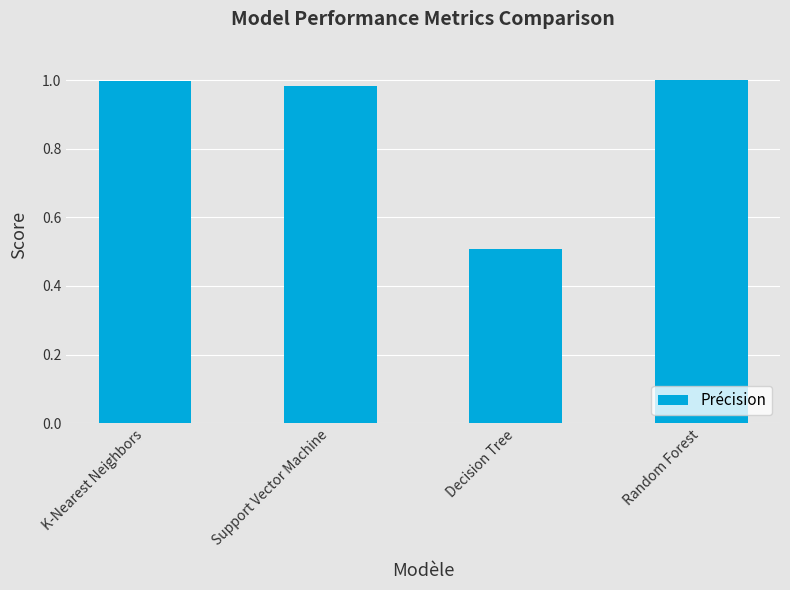

At which label is the value closest to 0?

Decision Tree